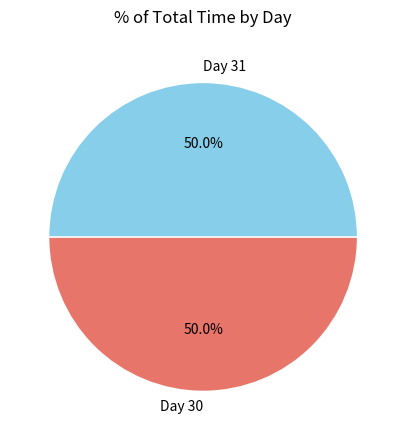

To the nearest percent, what is the average slice percentage?

50%